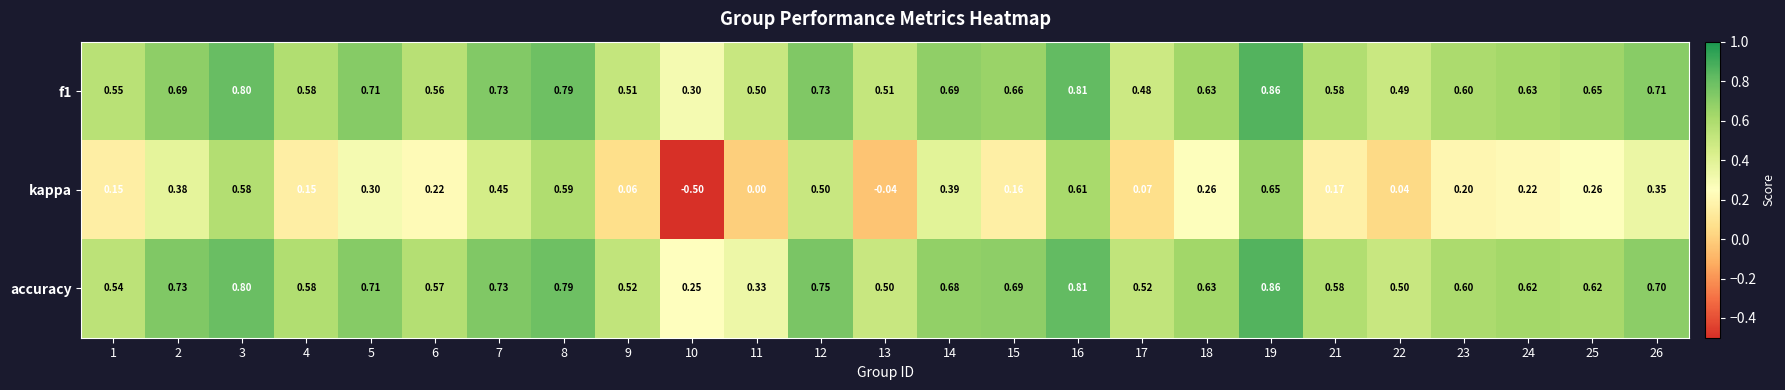

What is the total value across all series at 12?

2.0